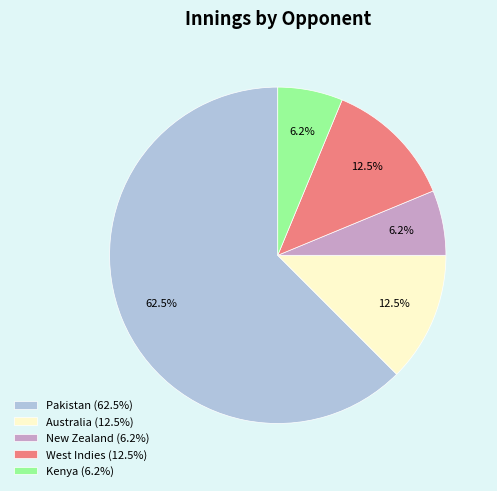

Approximately how many times larger is the value at New Zealand (6.2%) compared to West Indies (12.5%)?

0.5